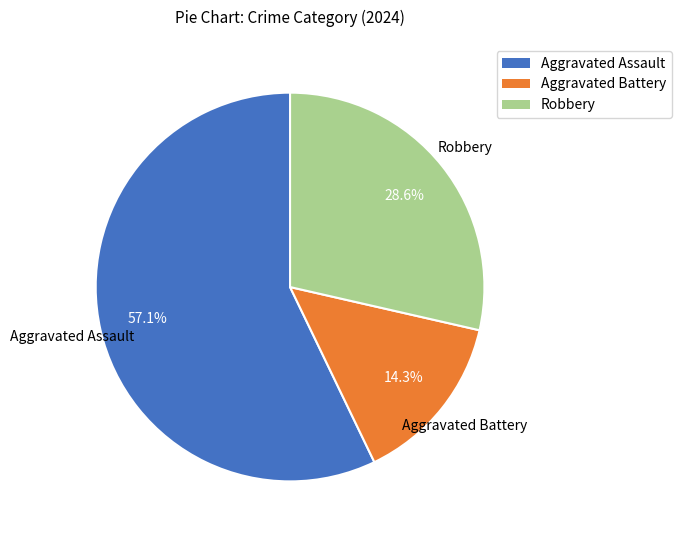

True or false: Robbery accounts for 40% of the total.

False